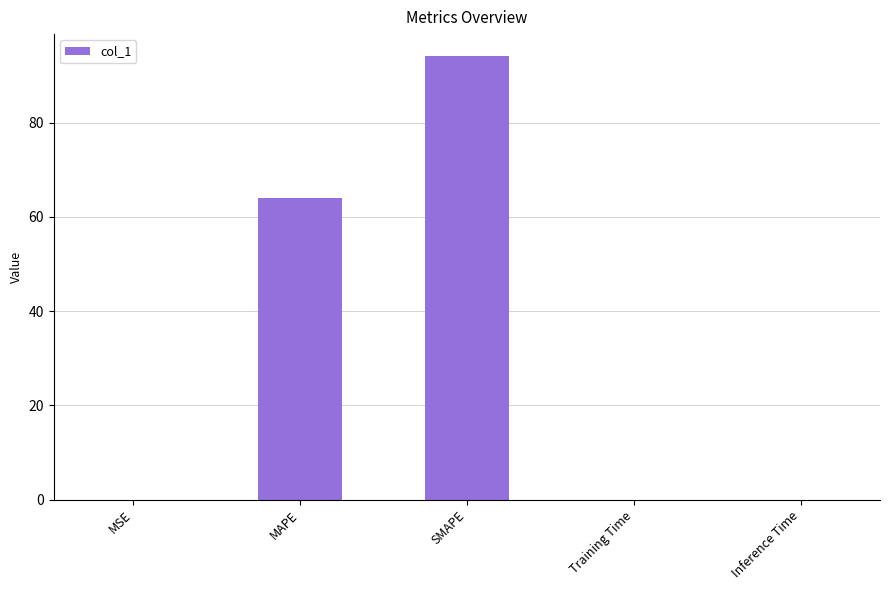

The chart shows a value of 94.1 at SMAPE. True or false?

True